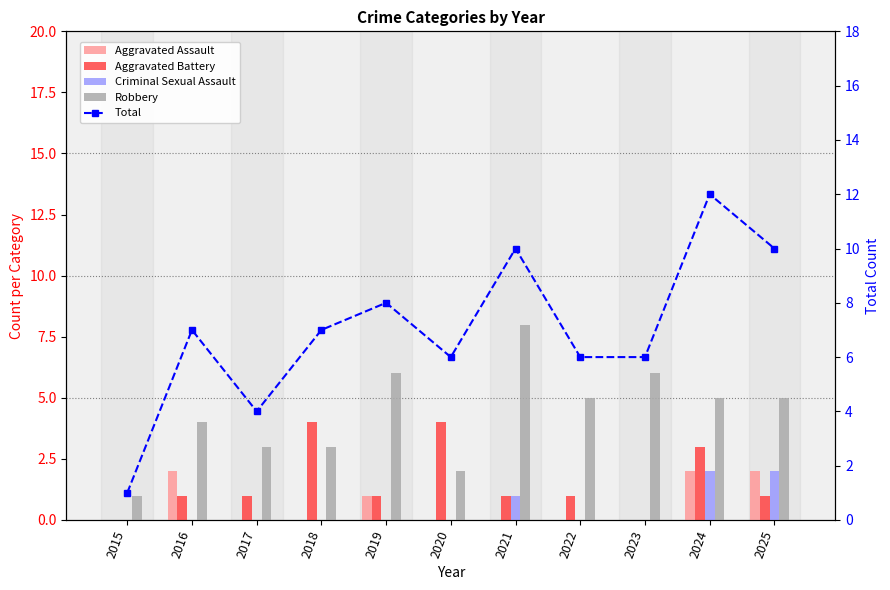

How many values in the Robbery series exceed 5?

3